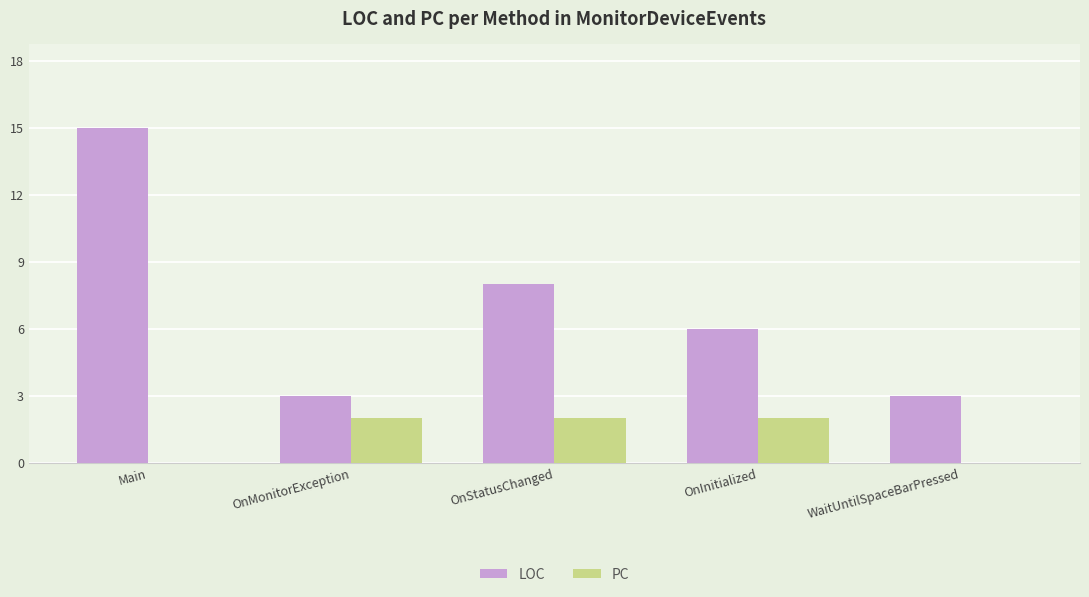

Between OnInitialized and WaitUntilSpaceBarPressed, which series saw the biggest shift?

LOC